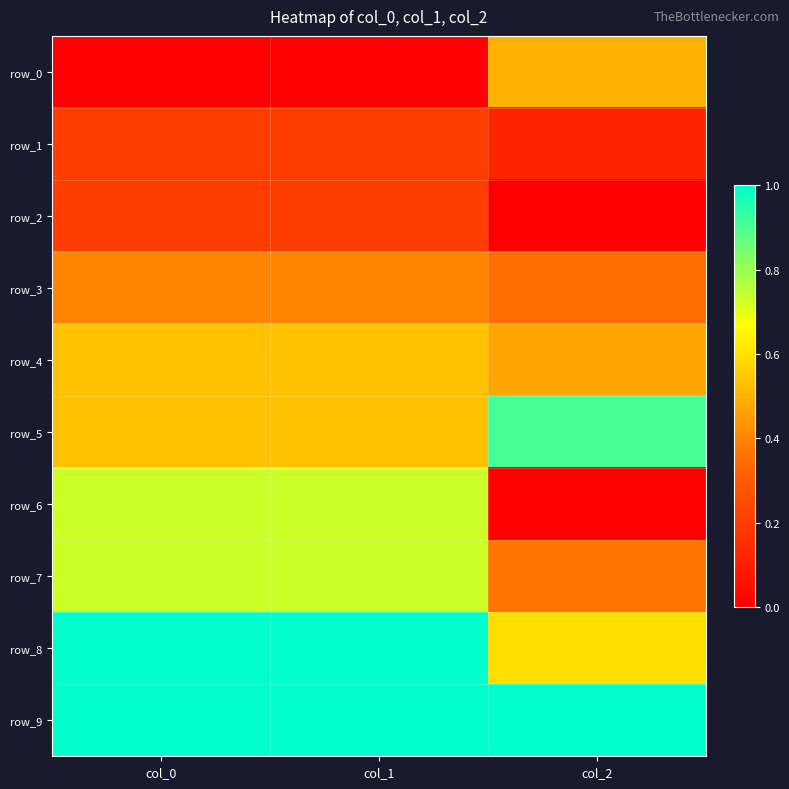

Reading left to right, transcribe all the data shown in this chart.

row_0: 0.0	0.0	0.5
row_1: 0.2	0.2	0.1
row_2: 0.2	0.2	0.0
row_3: 0.4	0.4	0.3
row_4: 0.5	0.5	0.5
row_5: 0.5	0.5	0.9
row_6: 0.7	0.7	0.0
row_7: 0.7	0.7	0.4
row_8: 1.0	1.0	0.6
row_9: 1.0	1.0	1.0